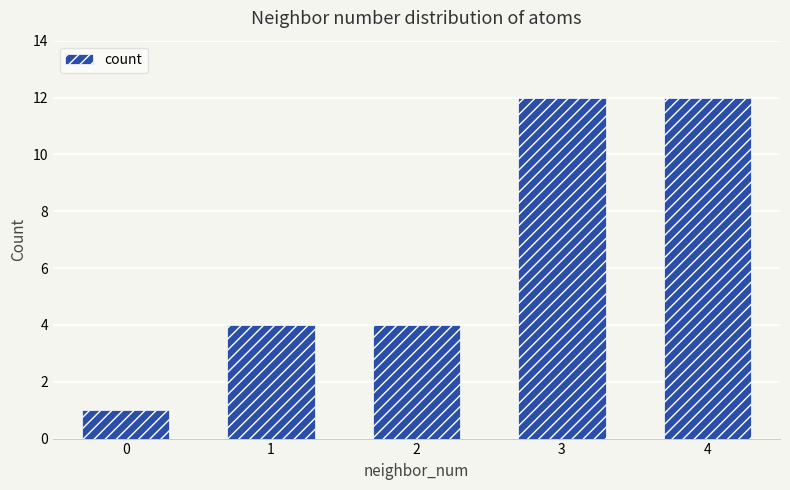

Are the bars horizontal?

No